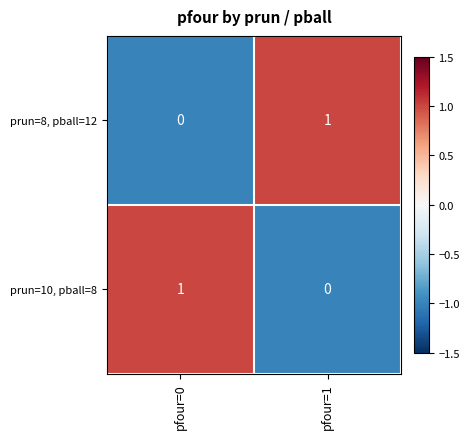

At pfour=0, list the series in order from smallest to largest.

prun=8, pball=12, prun=10, pball=8